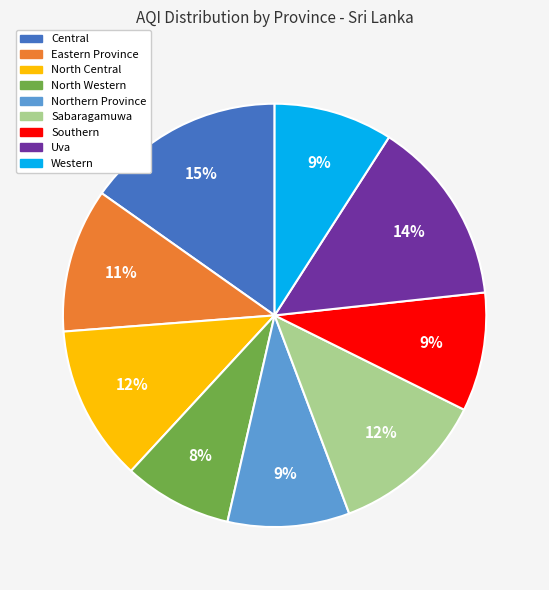

Between Southern and Central, which is larger?

Central